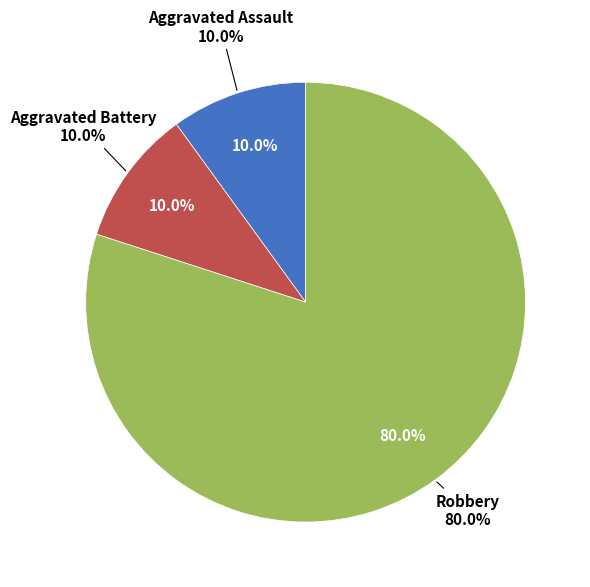

Which category has the biggest portion of the pie?

Robbery